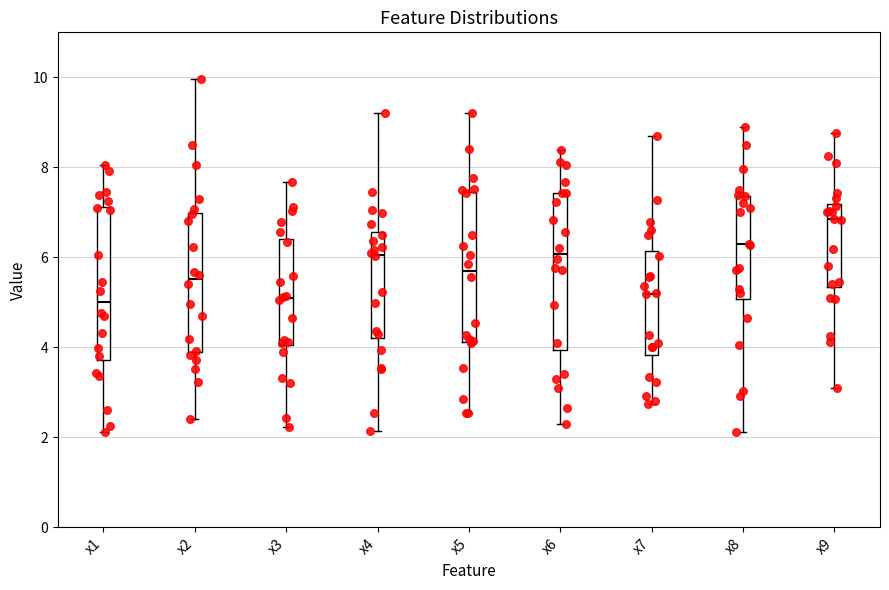

Where is the upper edge of the box for x1 on the y-axis? The values are not printed on the chart, so give them approximately, as read against the axis.

7.2